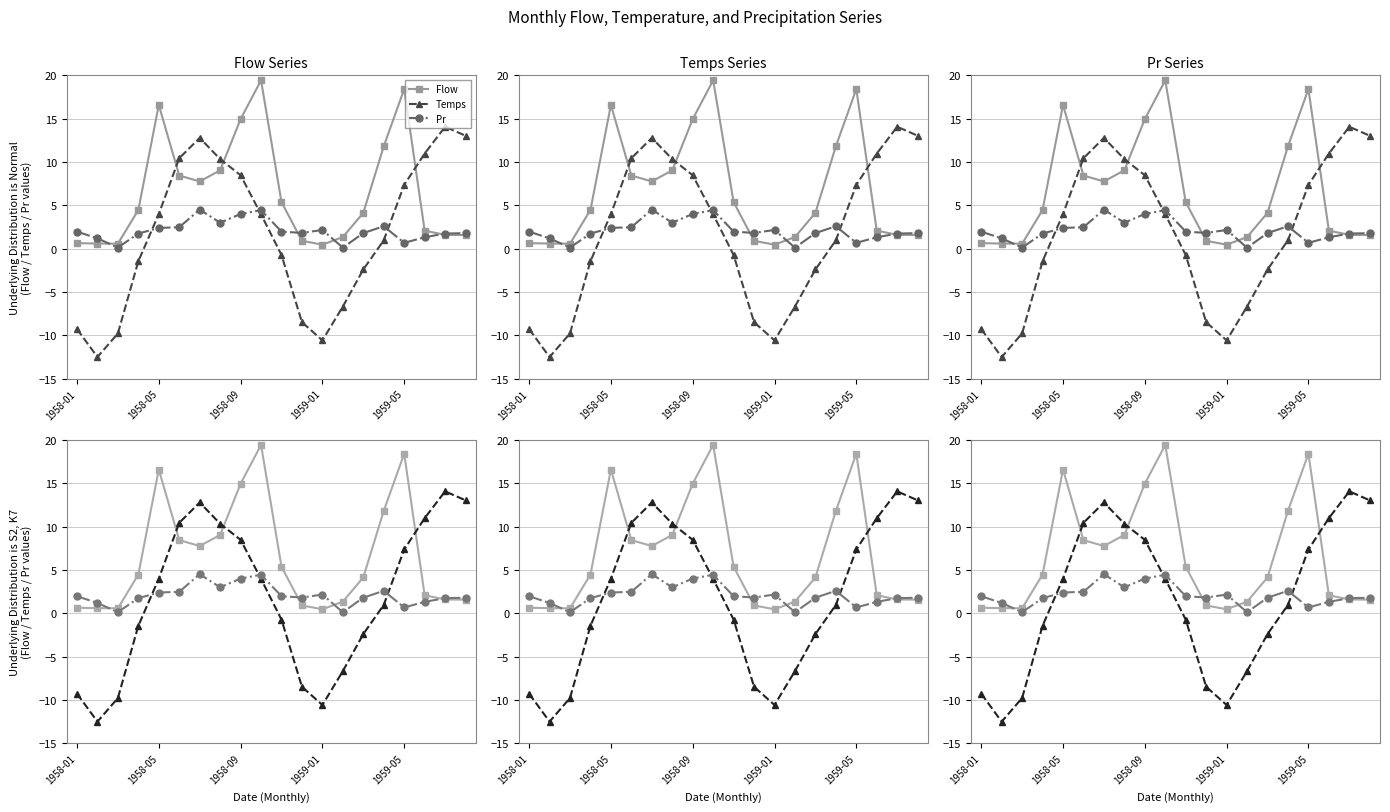

Between 5 and 11, which series saw the biggest shift?

Temps